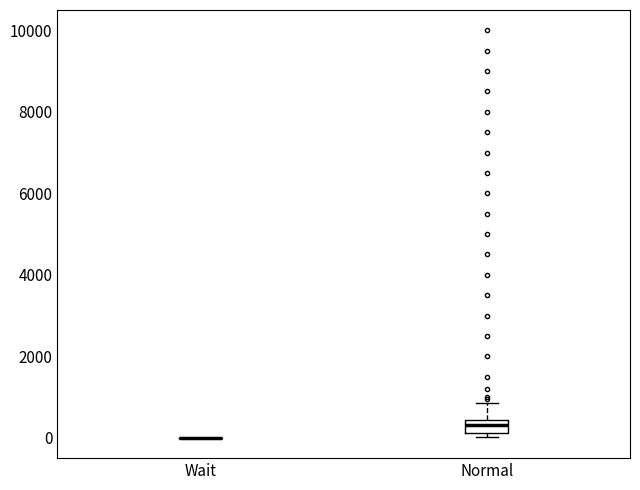

Reading left to right, read every box against the y-axis: the position of its median line, the range the box covers, and the ends of its whiskers. The values are not printed on the chart, so give them approximately, as read against the axis.

Wait: box collapsed to a line at 0, whiskers 0 to 0
Normal: median 400 (inside the box), box 200 to 400, whiskers 0 to 800